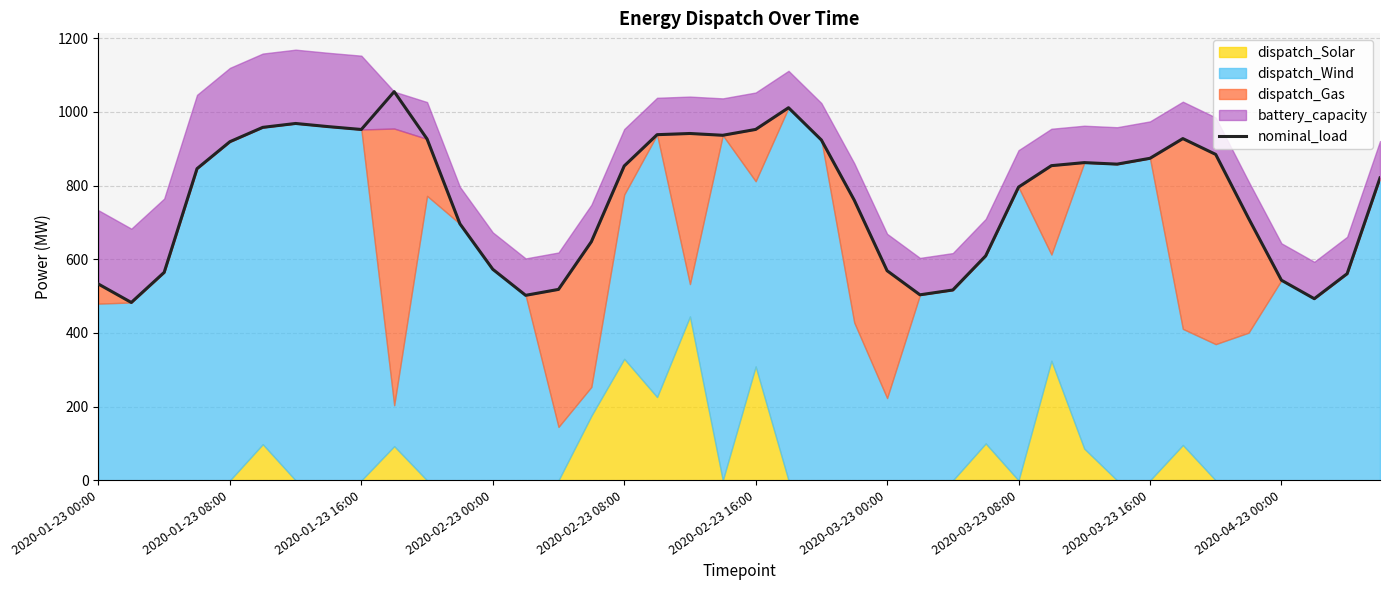

What is the ratio of the value at 2020-03-23 00:00 to the value at 2020-02-23 00:00?

1.1